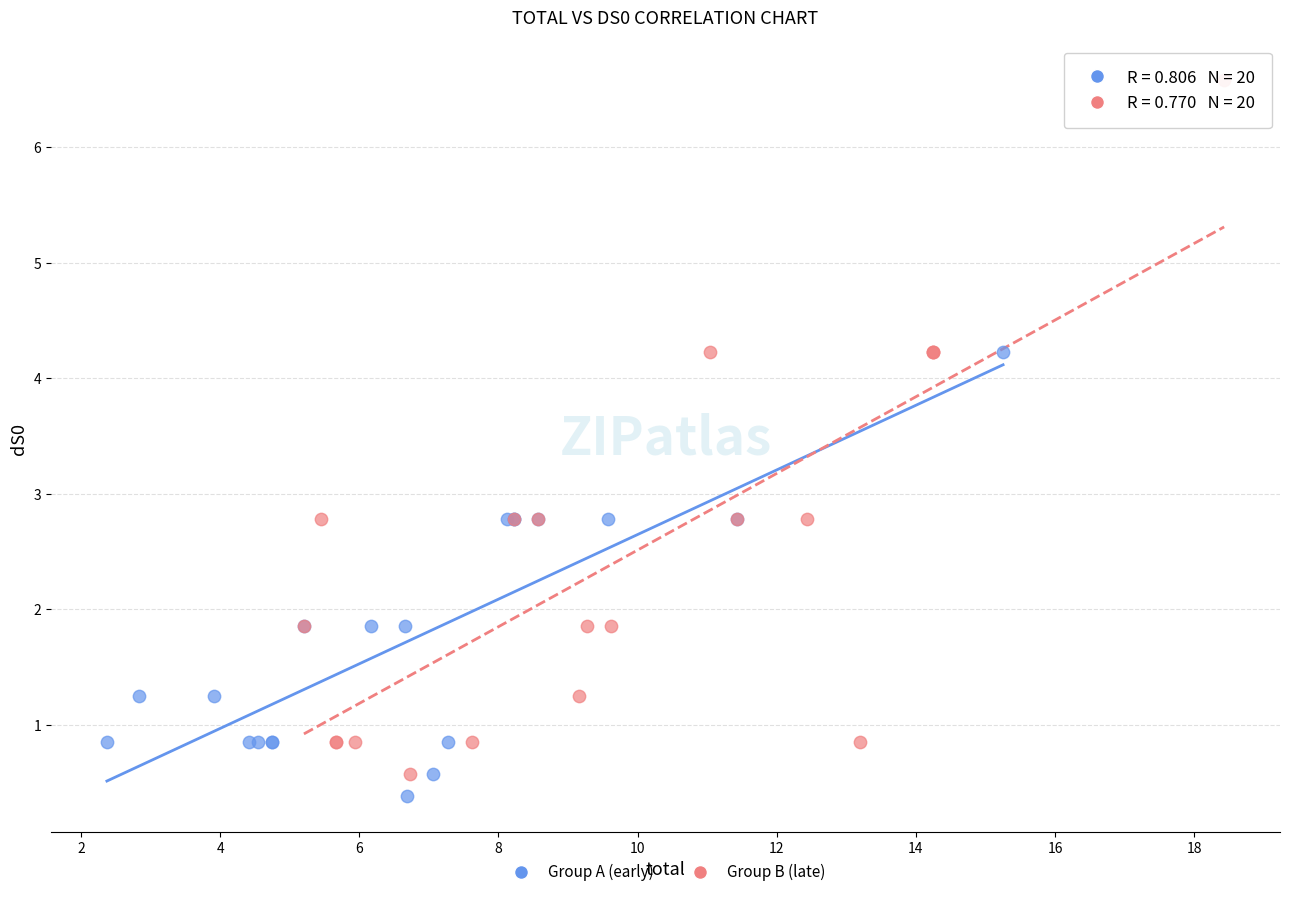

Which series has the widest spread of Y values?

Group B (late)